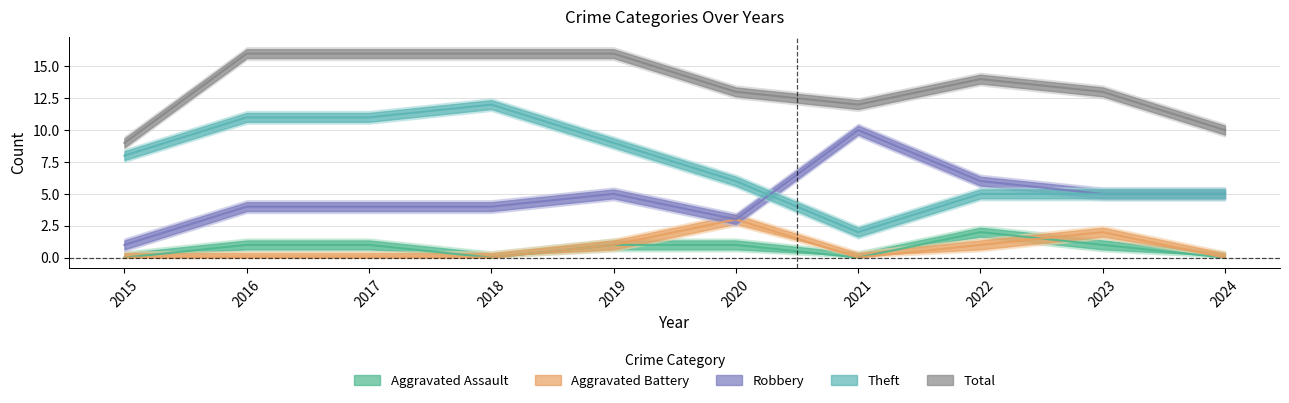

How many values in the Aggravated Assault series are below 1?

4